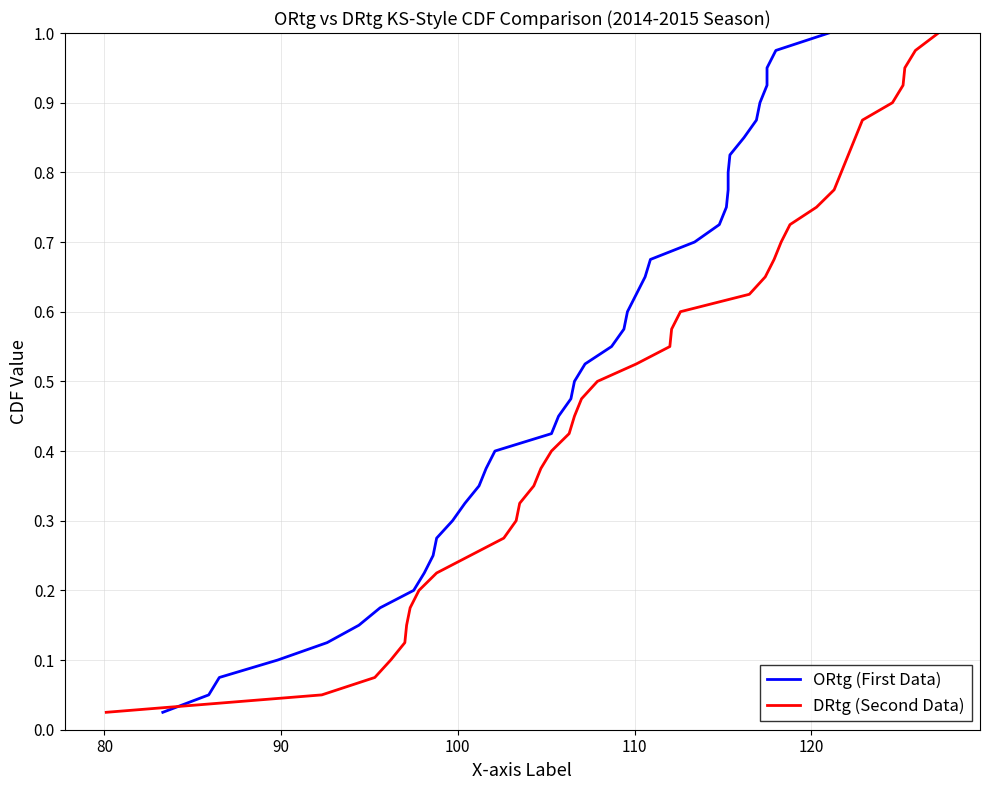

What is the highest value of the ORtg series?

1.0